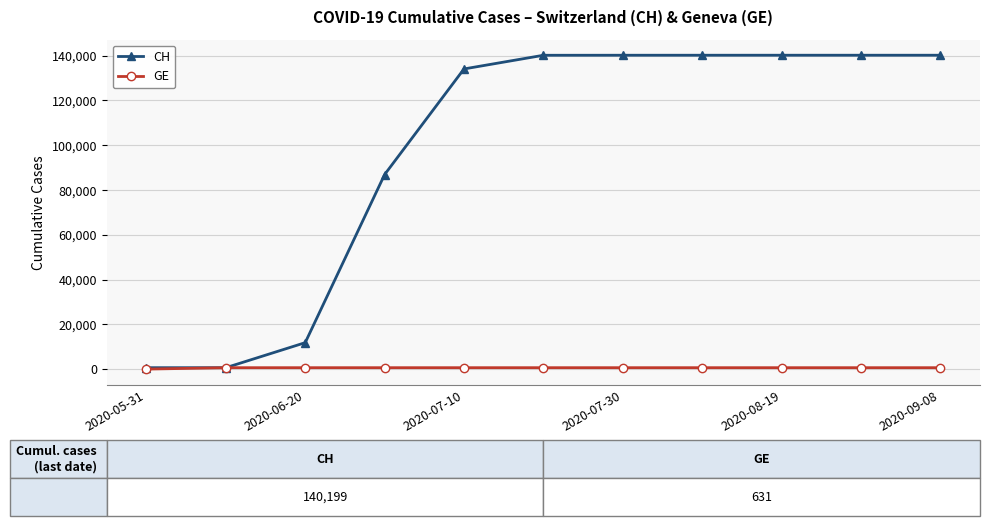

What is the greatest value displayed?

140199